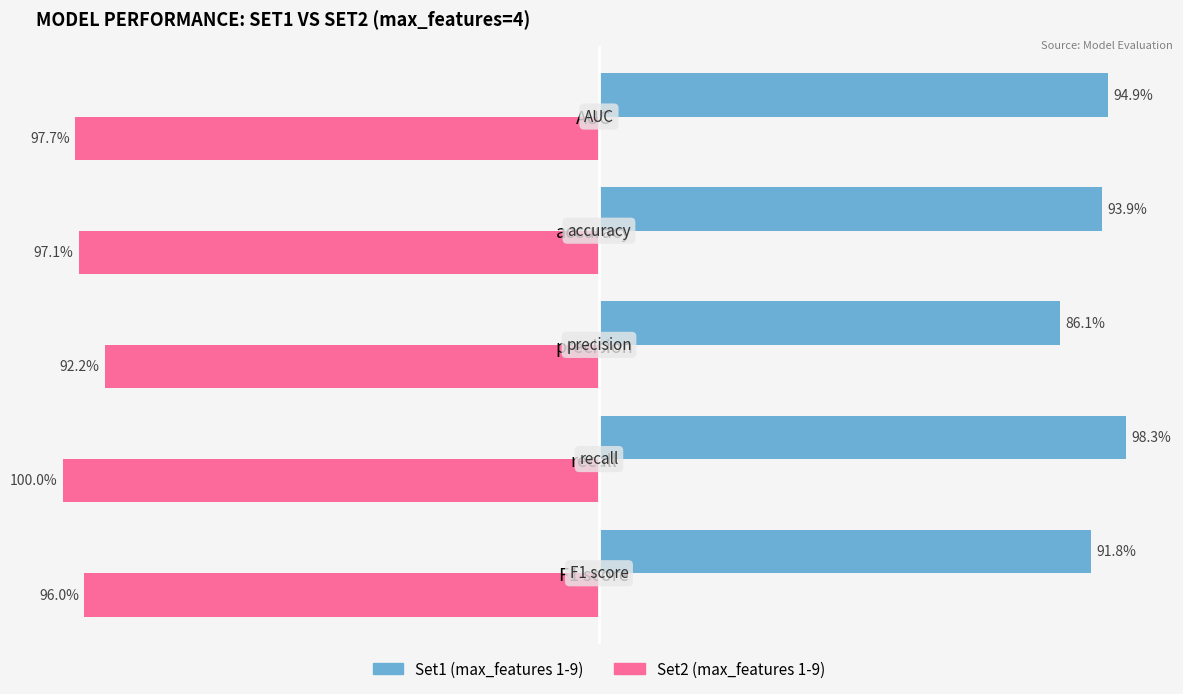

What is the difference between the maximum and minimum values in the Set1 (max_features 1-9) series?

0.1